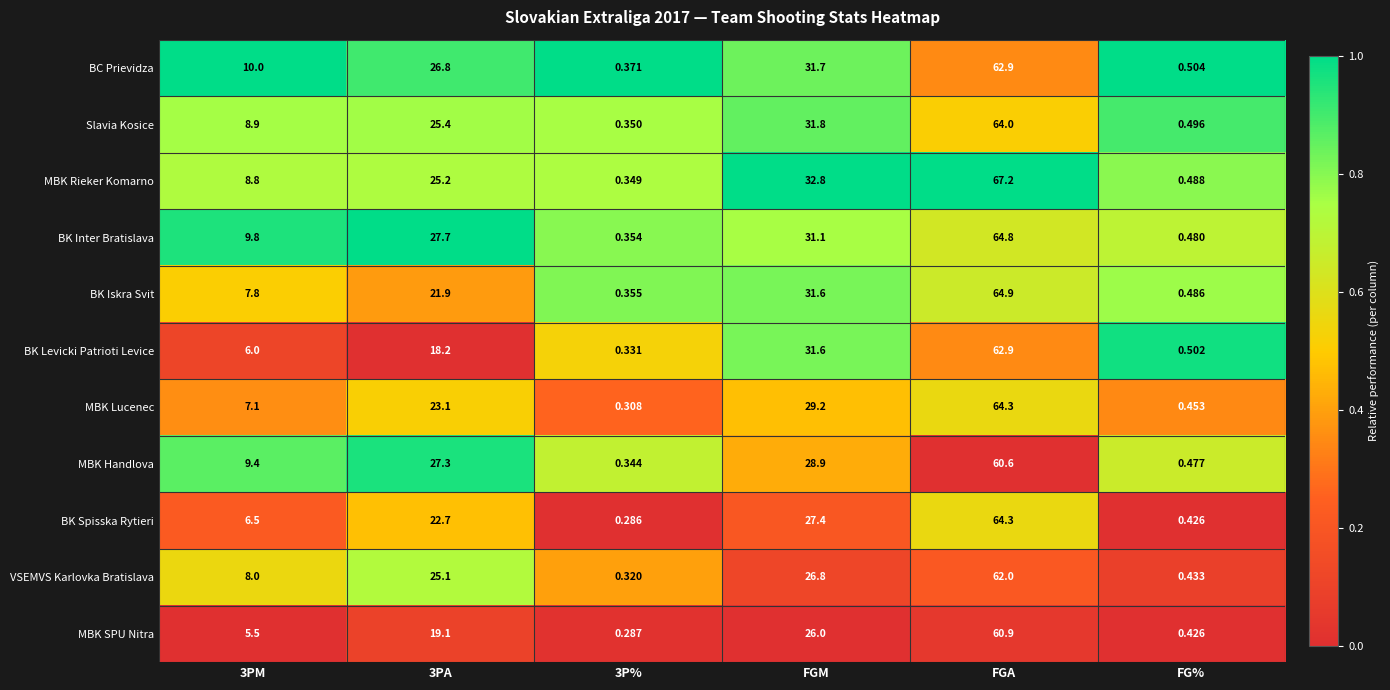

Is the value of BK Levicki Patrioti Levice at 3P% greater than the value of VSEMVS Karlovka Bratislava at FG%?

No